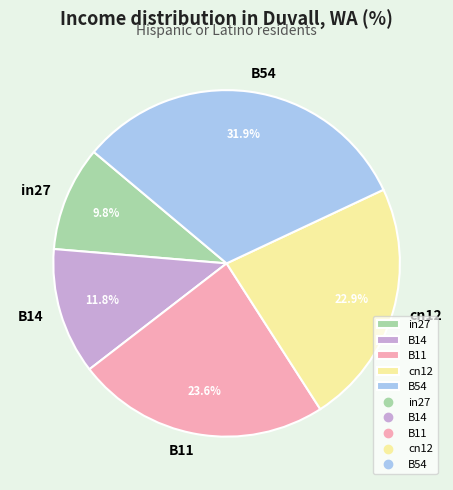

Which slice is the largest?

B54